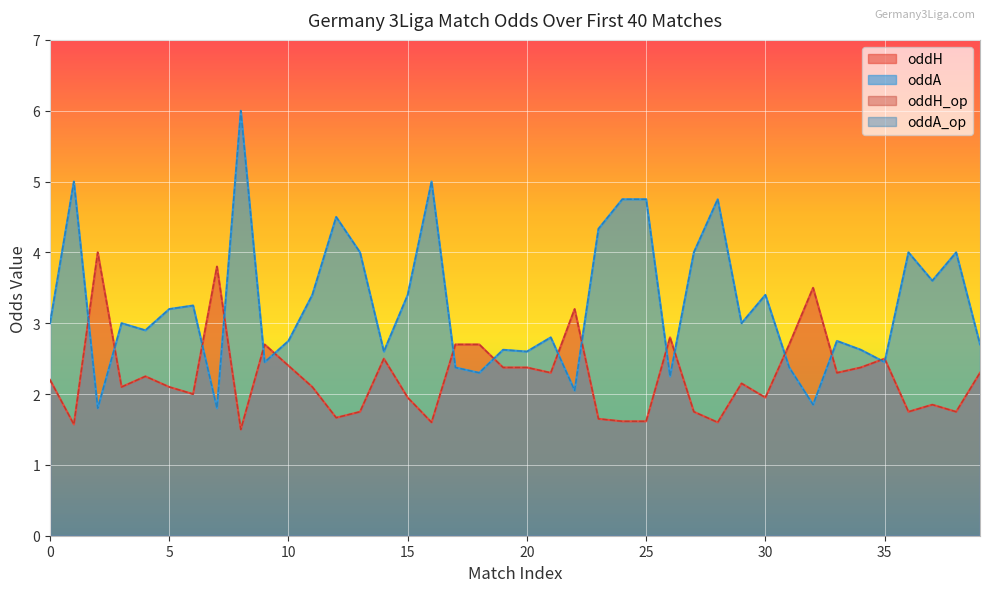

How many data points in oddH are less than 2?

15